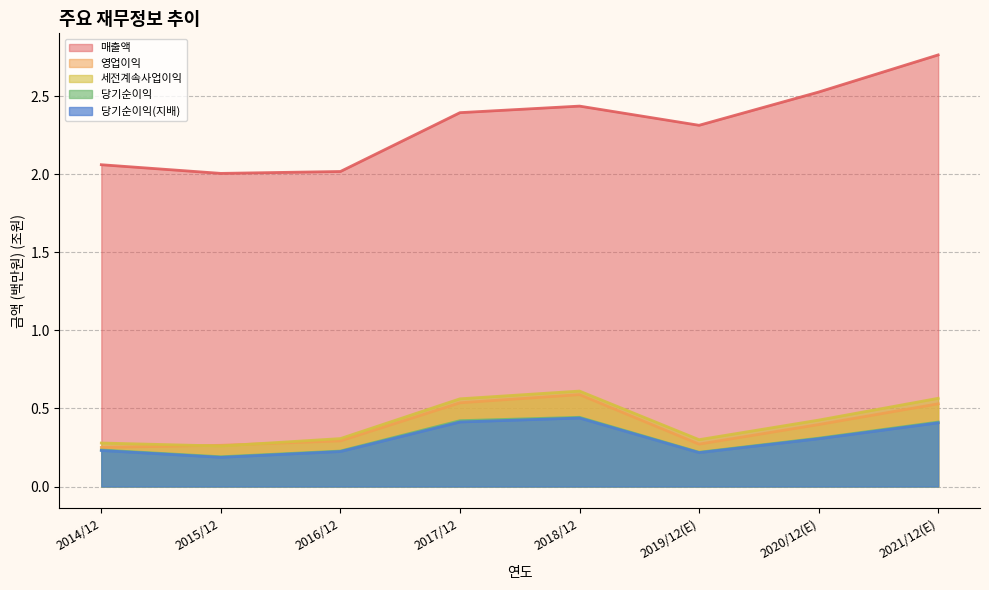

What is the greatest value displayed?

2.8